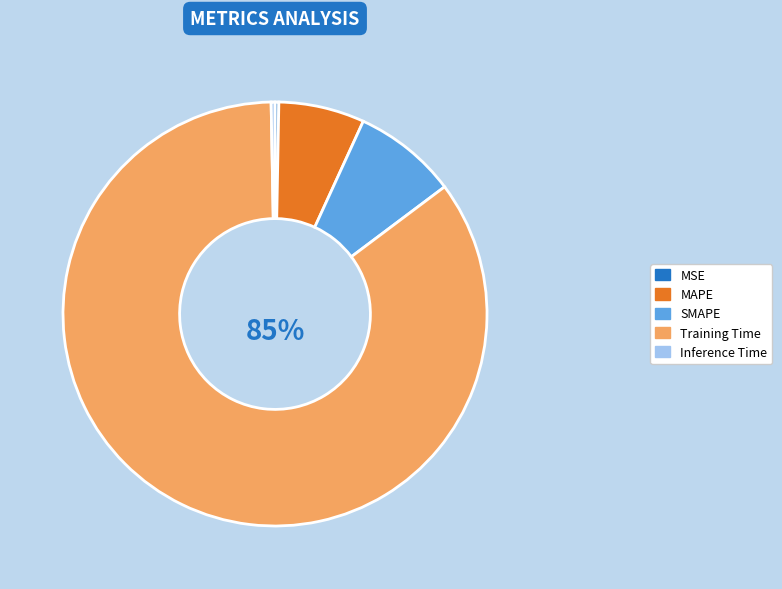

Does SMAPE represent more than half of the total?

No